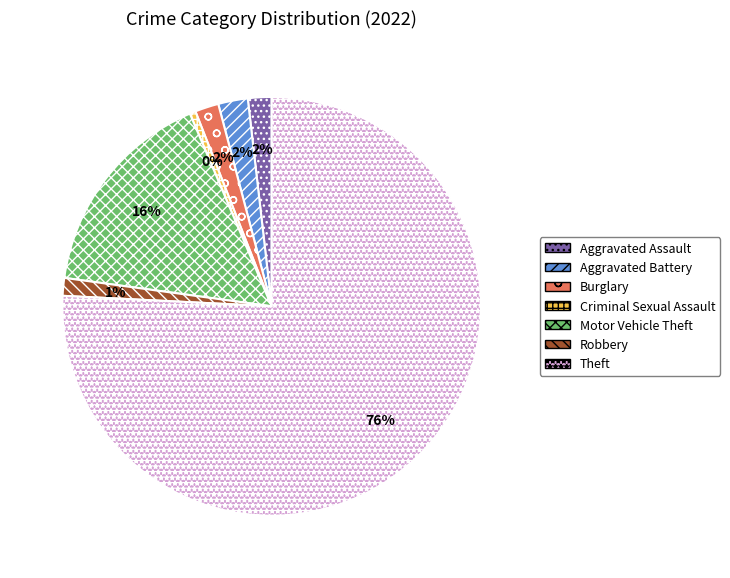

Do Aggravated Battery and Robbery together represent more than half of the pie?

No